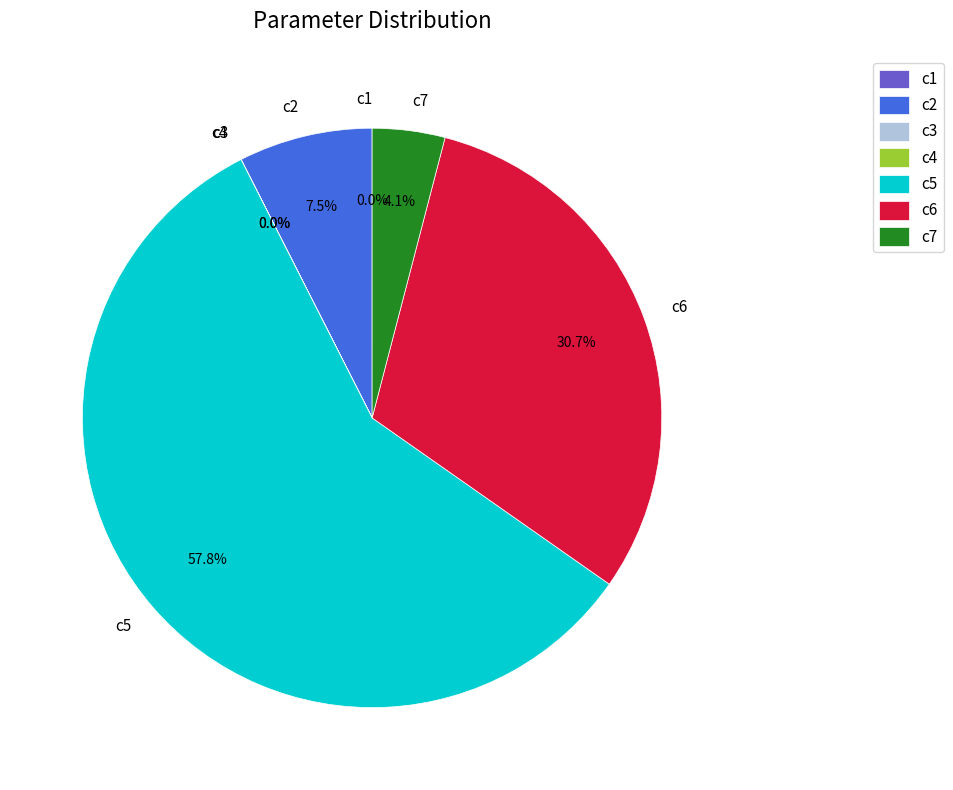

Is it true that c7 is 4% of the pie?

True